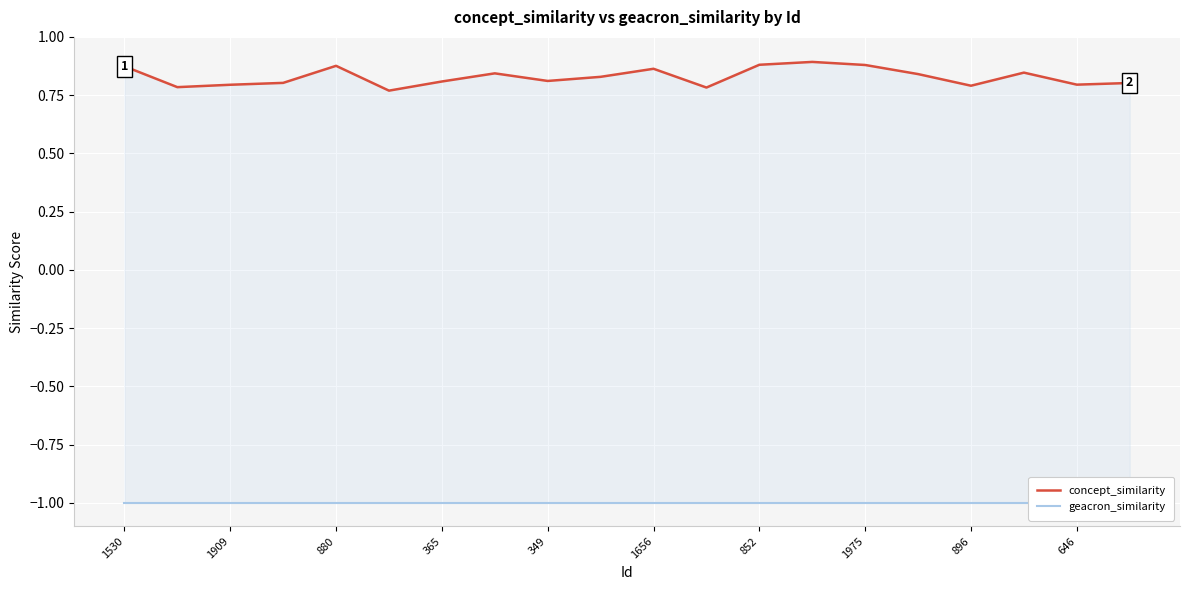

Reading left to right, extract all data points from this chart.

concept_similarity: 0.9	0.8	0.8	0.8	0.9	0.8	0.8	0.8	0.8	0.8	0.9	0.8	0.9	0.9	0.9	0.8	0.8	0.8	0.8	0.8
geacron_similarity: -1.0	-1.0	-1.0	-1.0	-1.0	-1.0	-1.0	-1.0	-1.0	-1.0	-1.0	-1.0	-1.0	-1.0	-1.0	-1.0	-1.0	-1.0	-1.0	-1.0